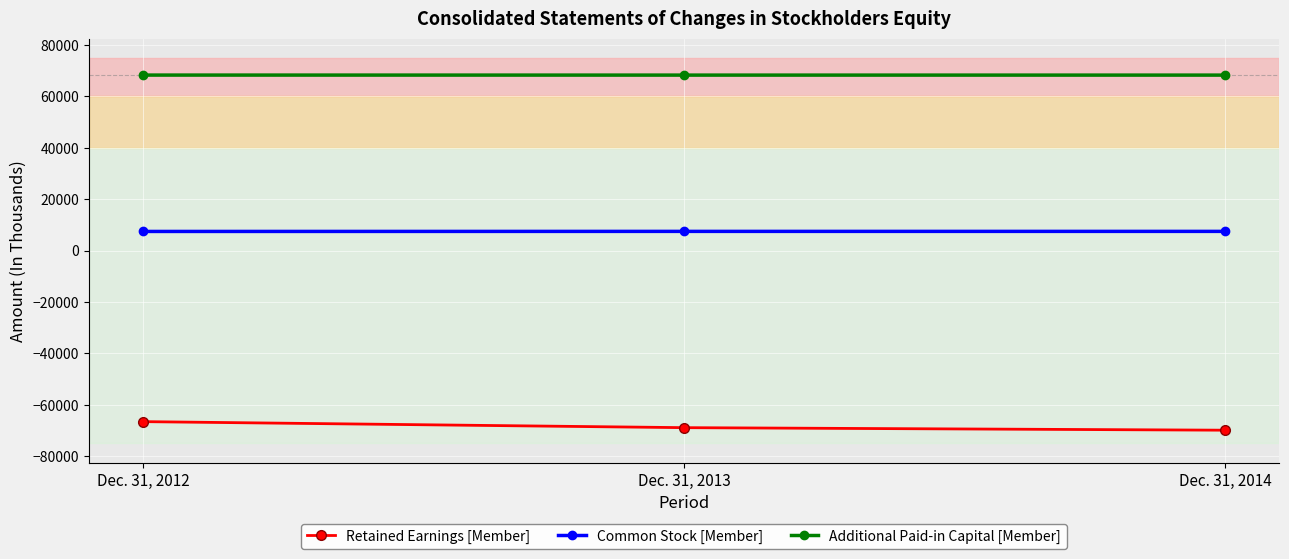

How many categories are shown in the chart?

3